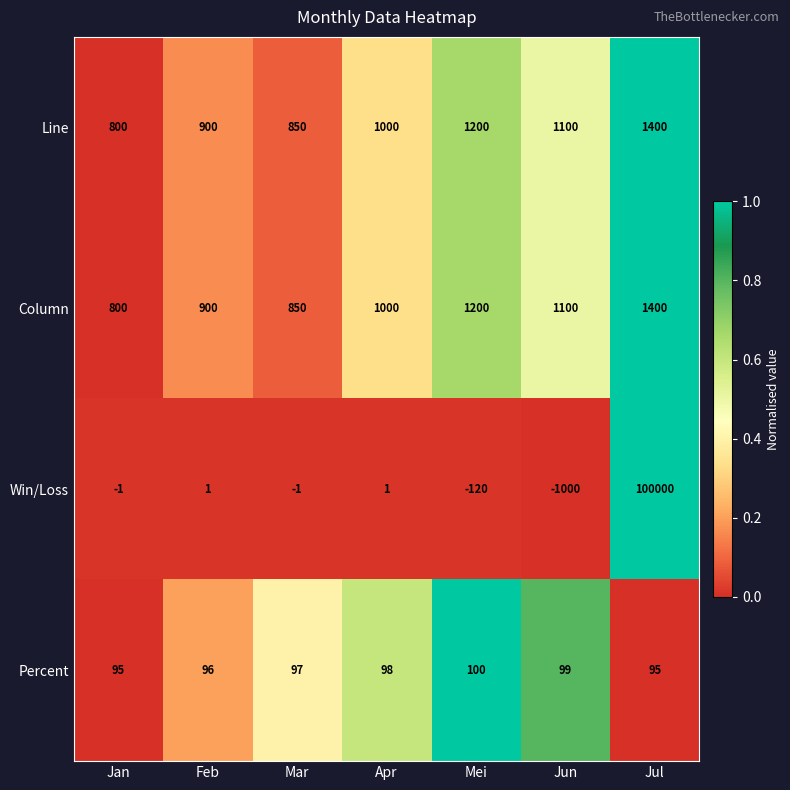

List the labels in order of Line value, smallest first.

Jan, Mar, Feb, Apr, Jun, Mei, Jul